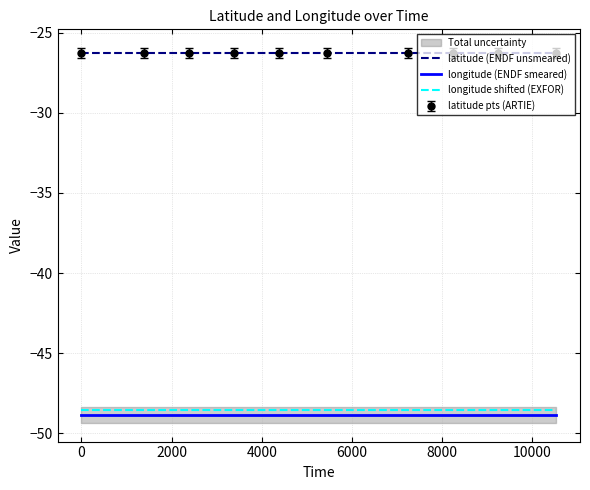

Which series has the largest total across all categories?

latitude (ENDF unsmeared)